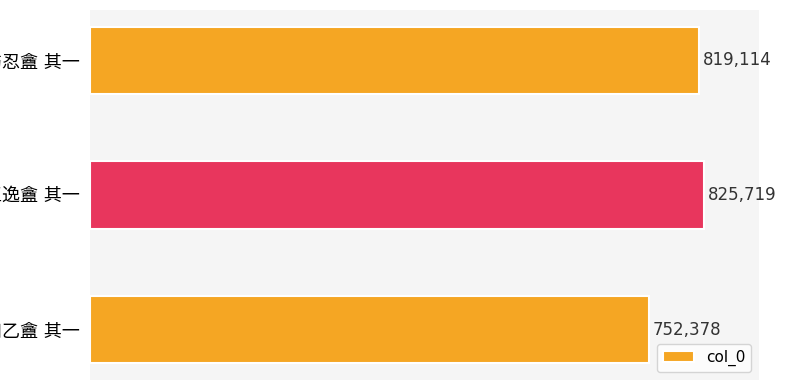

What is the greatest value displayed?

825719